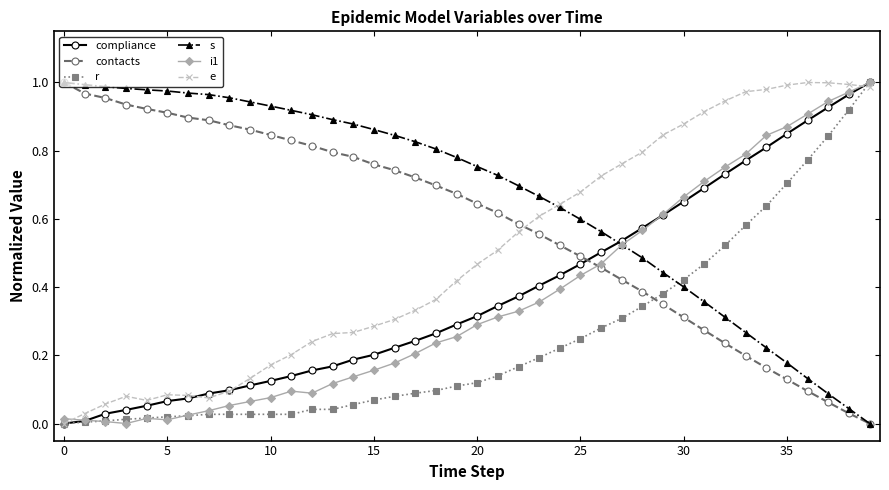

Which series has the largest total across all categories?

s